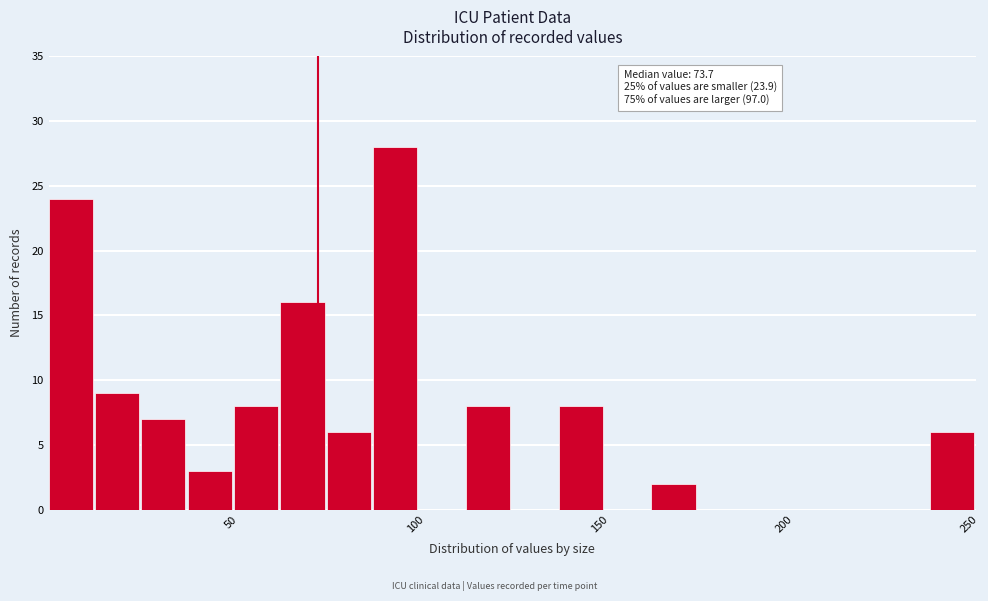

Around what value on the x-axis is the tallest bar? Give the approximate position of its centre, as read against the axis.

95